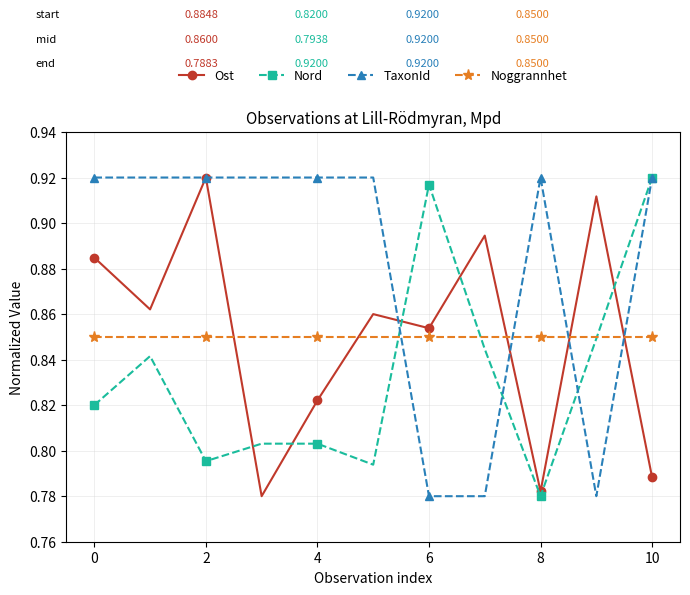

At how many categories does at least one series exceed 0?

11